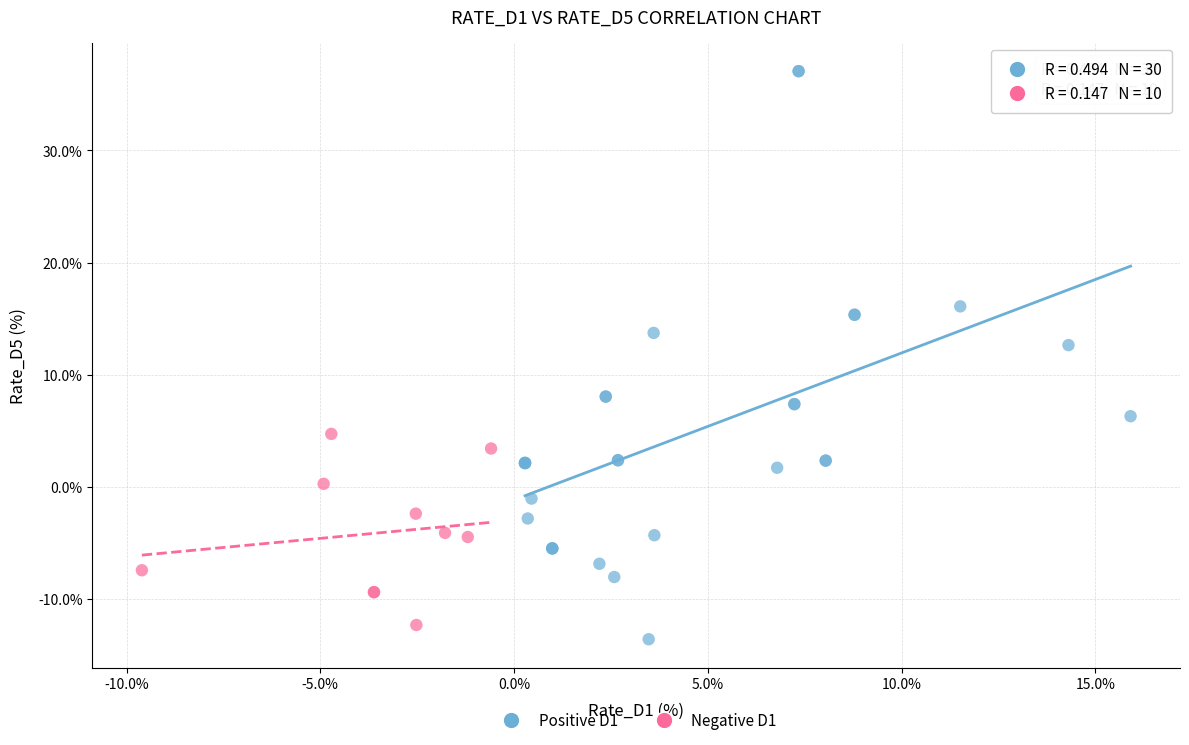

Which series has the largest Y range (max minus min)?

Positive D1